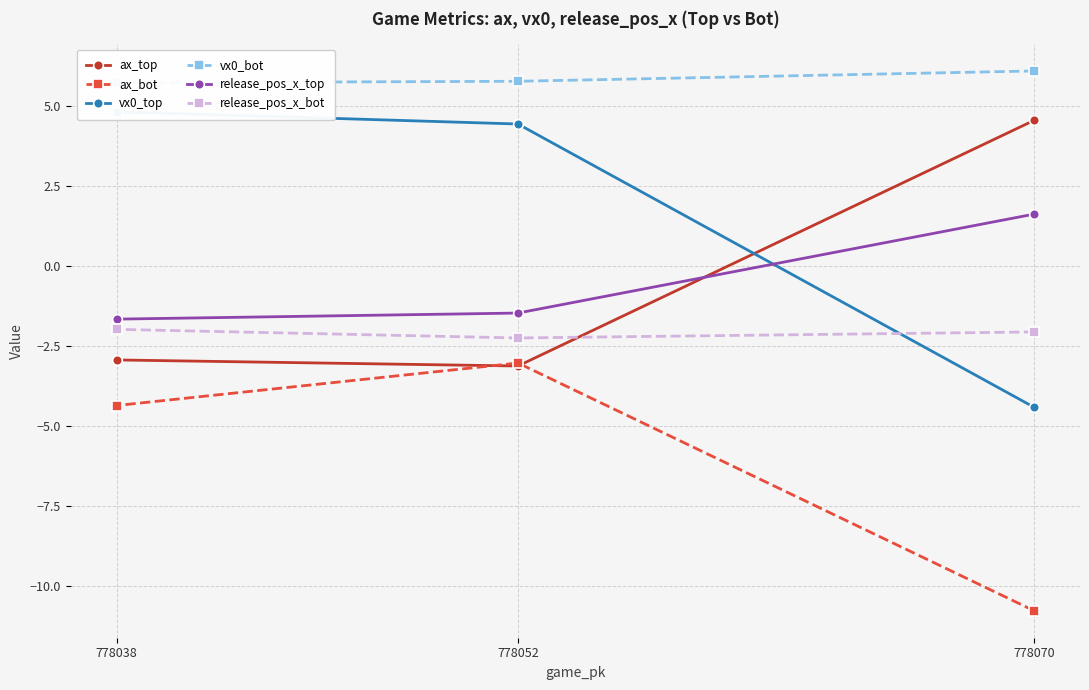

How many series are shown in this chart?

6